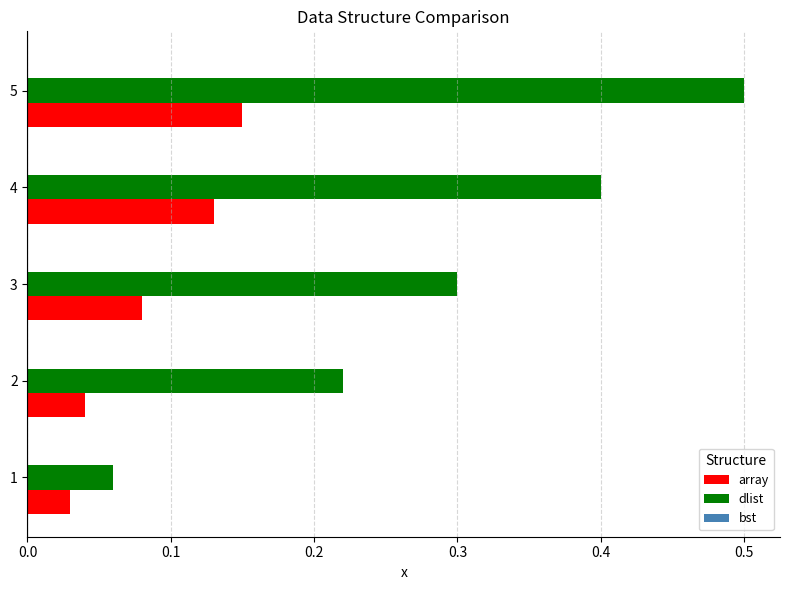

Which series has the largest range (max minus min)?

dlist